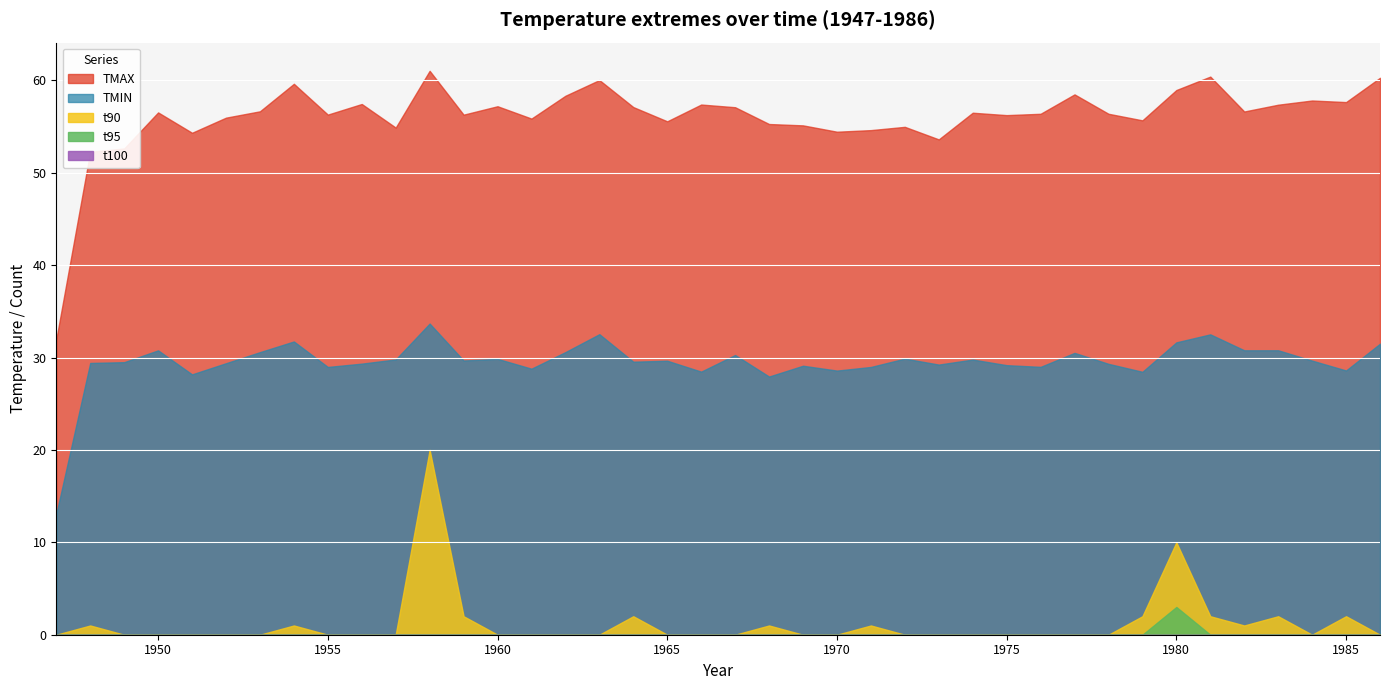

Reading left to right, extract all data points from this chart.

TMAX: 1947=32.0	1948=52.3	1949=52.6	1950=56.5	1951=54.3	1952=56.0	1953=56.6	1954=59.6	1955=56.3	1956=57.4	1957=54.9	1958=61.0	1959=56.3	1960=57.2	1961=55.9	1962=58.3	1963=60.0	1964=57.1	1965=55.6	1966=57.4	1967=57.1	1968=55.3	1969=55.1	1970=54.4	1971=54.6	1972=55.0	1973=53.6	1974=56.5	1975=56.2	1976=56.4	1977=58.5	1978=56.4	1979=55.7	1980=58.9	1981=60.4	1982=56.6	1983=57.4	1984=57.8	1985=57.6	1986=60.3
TMIN: 1947=13.1	1948=29.4	1949=29.5	1950=30.8	1951=28.2	1952=29.4	1953=30.6	1954=31.7	1955=29.0	1956=29.3	1957=29.8	1958=33.7	1959=29.7	1960=29.9	1961=28.8	1962=30.6	1963=32.5	1964=29.5	1965=29.7	1966=28.5	1967=30.3	1968=27.9	1969=29.1	1970=28.6	1971=29.0	1972=29.9	1973=29.2	1974=29.8	1975=29.2	1976=29.0	1977=30.5	1978=29.3	1979=28.5	1980=31.6	1981=32.5	1982=30.8	1983=30.8	1984=29.7	1985=28.6	1986=31.5
t90: 1947=0.0	1948=1.0	1949=0.0	1950=0.0	1951=0.0	1952=0.0	1953=0.0	1954=1.0	1955=0.0	1956=0.0	1957=0.0	1958=20.0	1959=2.0	1960=0.0	1961=0.0	1962=0.0	1963=0.0	1964=2.0	1965=0.0	1966=0.0	1967=0.0	1968=1.0	1969=0.0	1970=0.0	1971=1.0	1972=0.0	1973=0.0	1974=0.0	1975=0.0	1976=0.0	1977=0.0	1978=0.0	1979=2.0	1980=10.0	1981=2.0	1982=1.0	1983=2.0	1984=0.0	1985=2.0	1986=0.0
t95: 1947=0.0	1948=0.0	1949=0.0	1950=0.0	1951=0.0	1952=0.0	1953=0.0	1954=0.0	1955=0.0	1956=0.0	1957=0.0	1958=0.0	1959=0.0	1960=0.0	1961=0.0	1962=0.0	1963=0.0	1964=0.0	1965=0.0	1966=0.0	1967=0.0	1968=0.0	1969=0.0	1970=0.0	1971=0.0	1972=0.0	1973=0.0	1974=0.0	1975=0.0	1976=0.0	1977=0.0	1978=0.0	1979=0.0	1980=3.0	1981=0.0	1982=0.0	1983=0.0	1984=0.0	1985=0.0	1986=0.0
t100: 1947=0.0	1948=0.0	1949=0.0	1950=0.0	1951=0.0	1952=0.0	1953=0.0	1954=0.0	1955=0.0	1956=0.0	1957=0.0	1958=0.0	1959=0.0	1960=0.0	1961=0.0	1962=0.0	1963=0.0	1964=0.0	1965=0.0	1966=0.0	1967=0.0	1968=0.0	1969=0.0	1970=0.0	1971=0.0	1972=0.0	1973=0.0	1974=0.0	1975=0.0	1976=0.0	1977=0.0	1978=0.0	1979=0.0	1980=0.0	1981=0.0	1982=0.0	1983=0.0	1984=0.0	1985=0.0	1986=0.0